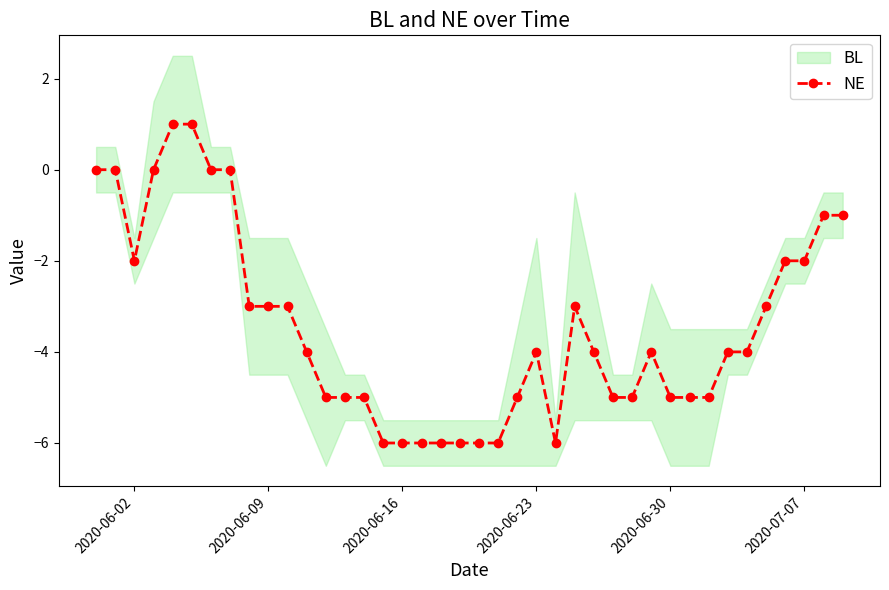

What is the value of the 19th point from the left?

-6